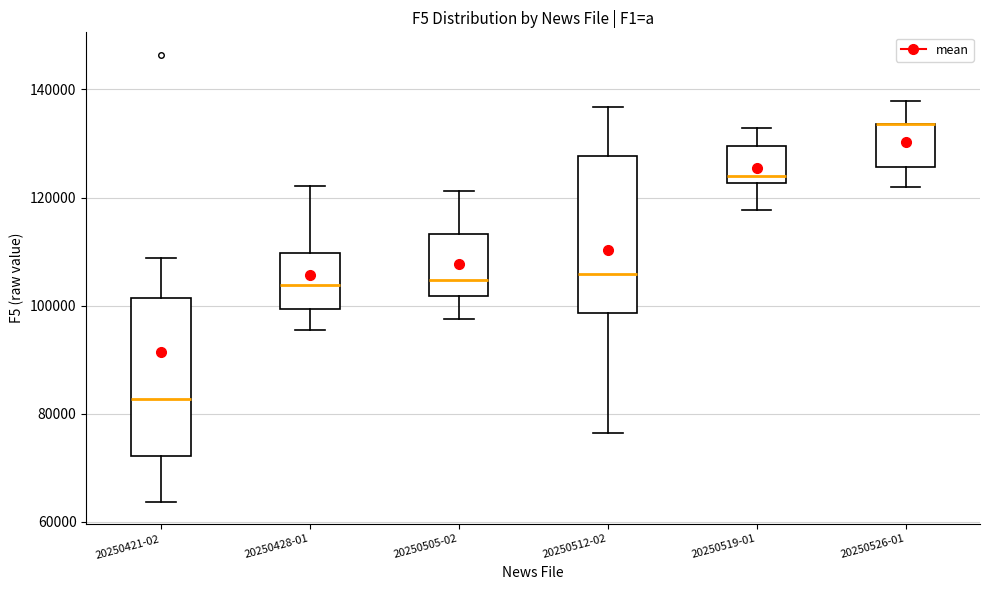

Reading left to right, read every box against the y-axis: the position of its median line, the range the box covers, and the ends of its whiskers. The values are not printed on the chart, so give them approximately, as read against the axis.

20250421-02: median 82000, box 72000 to 102000, whiskers 64000 to 108000
20250428-01: median 104000, box 100000 to 110000, whiskers 96000 to 122000
20250505-02: median 104000, box 102000 to 114000, whiskers 98000 to 122000
20250512-02: median 106000, box 98000 to 128000, whiskers 76000 to 136000
20250519-01: median 124000, box 122000 to 130000, whiskers 118000 to 132000
20250526-01: median 134000 (drawn on the box's upper edge), box 126000 to 134000, whiskers 122000 to 138000